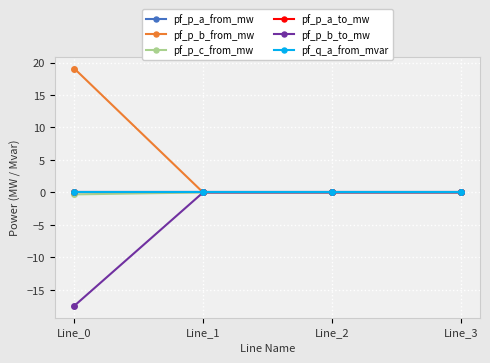

Is this an area chart (filled region under the line)?

No